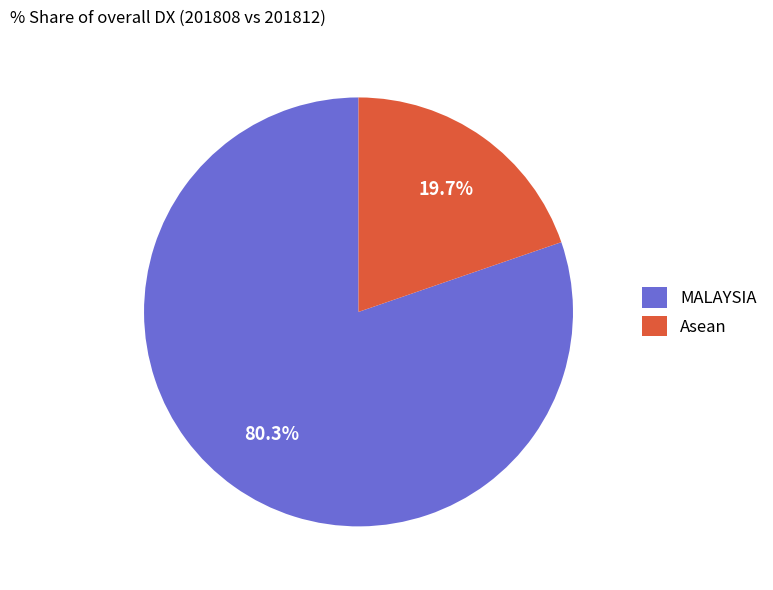

To the nearest percent, what percentage of the pie is MALAYSIA?

80%